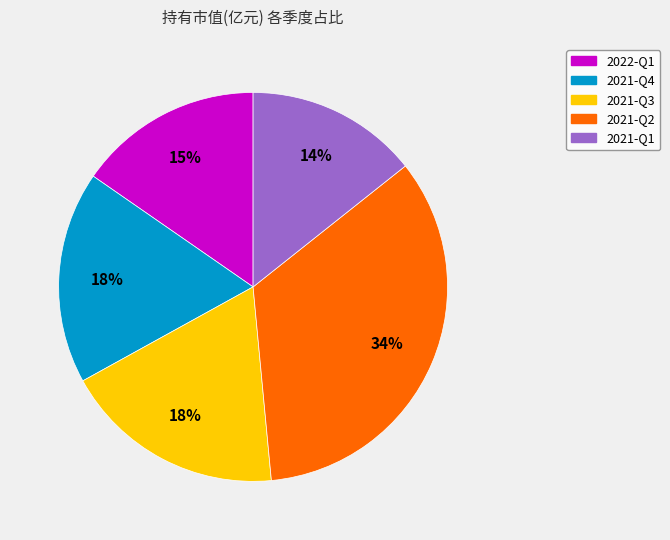

Combined, do 2021-Q3 and 2021-Q1 account for over 50%?

No